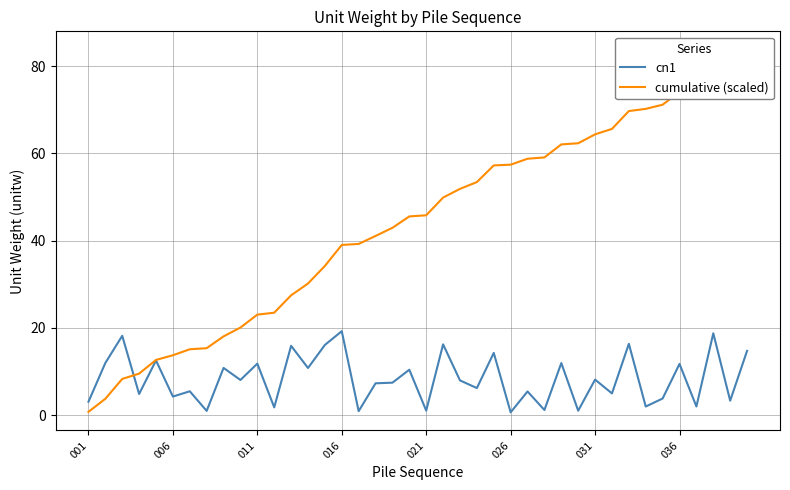

What is the average value of the cn1 series?

8.4